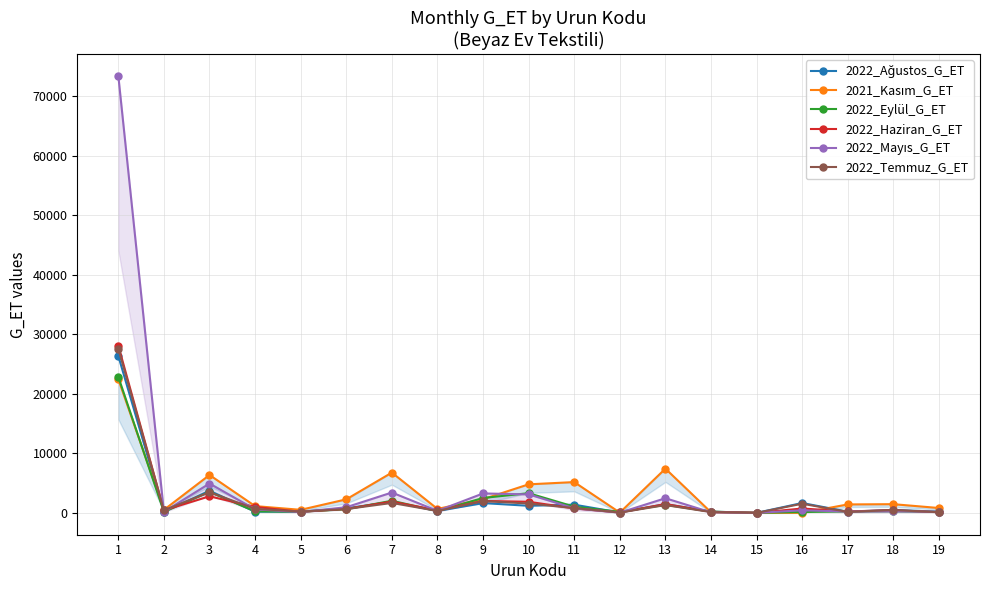

Where does the 2021_Kasım_G_ET series first go above 1418?

1